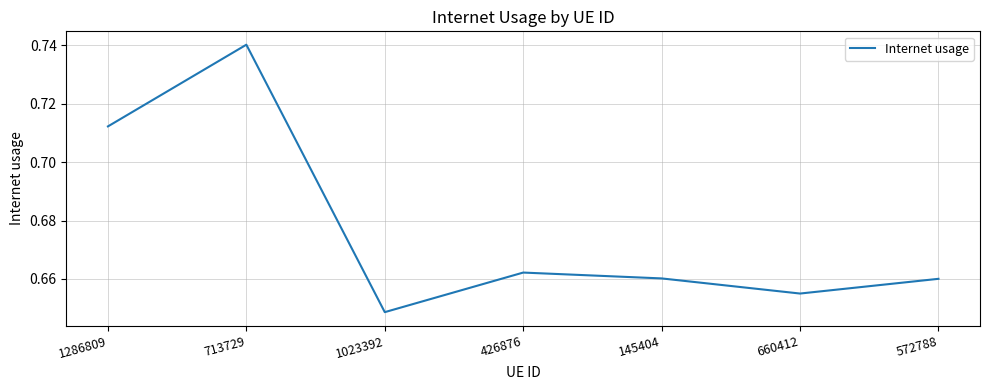

True or false: there are more than 0 points higher than both neighbors.

True